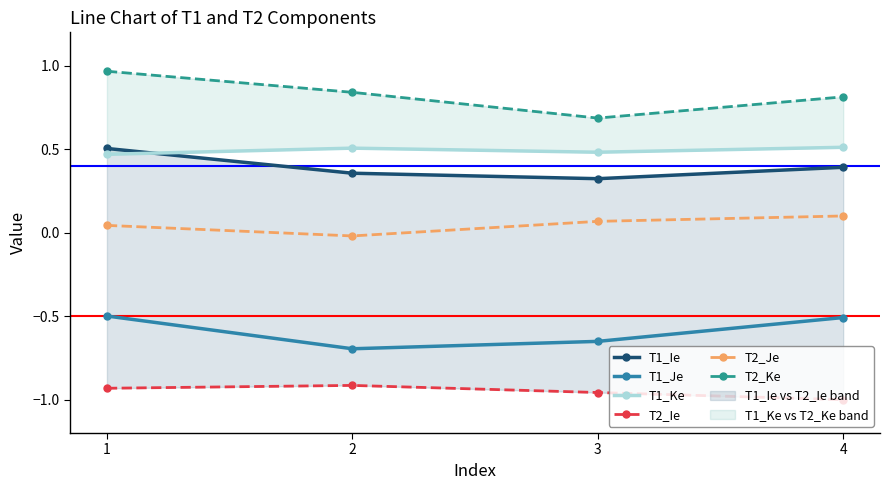

Reading left to right, transcribe all the data shown in this chart.

T1_Ie: 0.5	0.4	0.3	0.4
T1_Je: -0.5	-0.7	-0.7	-0.5
T1_Ke: 0.5	0.5	0.5	0.5
T2_Ie: -0.9	-0.9	-1.0	-1.0
T2_Je: 0.0	-0.0	0.1	0.1
T2_Ke: 1.0	0.8	0.7	0.8